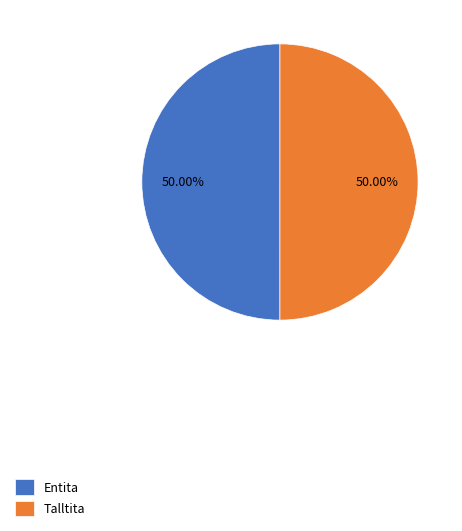

To the nearest percent, what is the combined percentage of Talltita and Entita?

100%